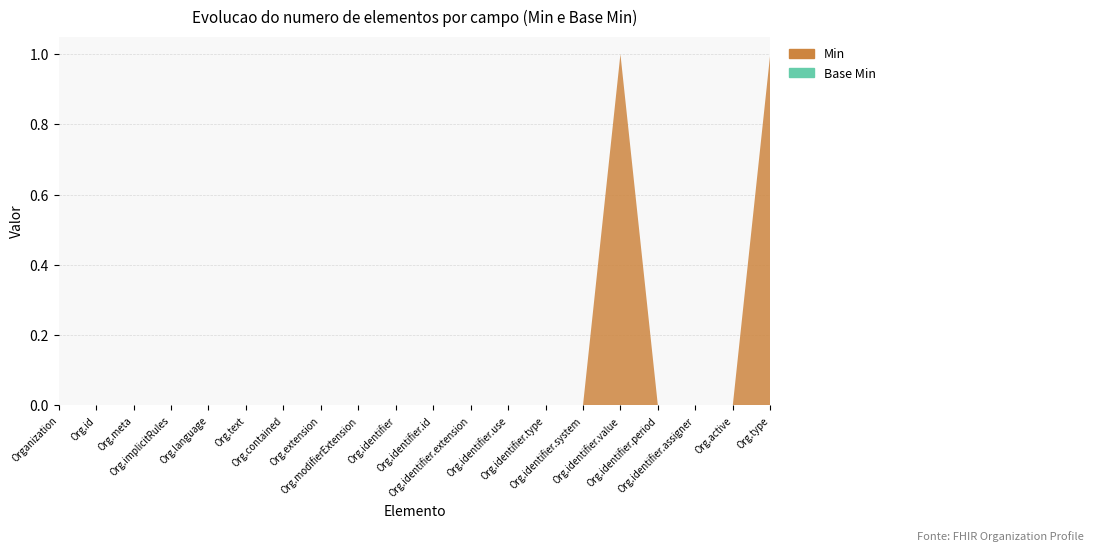

Reading left to right, list all the values displayed in this chart.

Min: Organization=0	Organization.id=0	Organization.meta=0	Organization.implicitRules=0	Organization.language=0	Organization.text=0	Organization.contained=0	Organization.extension=0	Organization.modifierExtension=0	Organization.identifier=0	Organization.identifier.id=0	Organization.identifier.extension=0	Organization.identifier.use=0	Organization.identifier.type=0	Organization.identifier.system=0	Organization.identifier.value=1	Organization.identifier.period=0	Organization.identifier.assigner=0	Organization.active=0	Organization.type=1
Base Min: Organization=0	Organization.id=0	Organization.meta=0	Organization.implicitRules=0	Organization.language=0	Organization.text=0	Organization.contained=0	Organization.extension=0	Organization.modifierExtension=0	Organization.identifier=0	Organization.identifier.id=0	Organization.identifier.extension=0	Organization.identifier.use=0	Organization.identifier.type=0	Organization.identifier.system=0	Organization.identifier.value=0	Organization.identifier.period=0	Organization.identifier.assigner=0	Organization.active=0	Organization.type=0